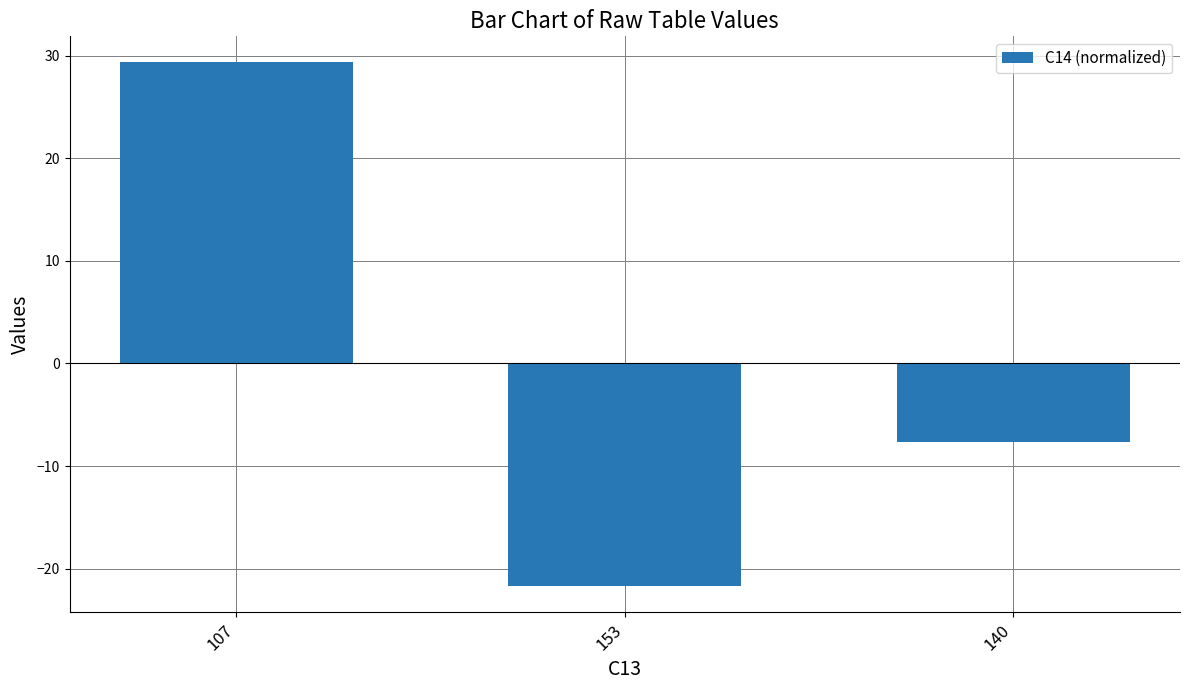

List the labels in order of value, smallest first.

153, 140, 107